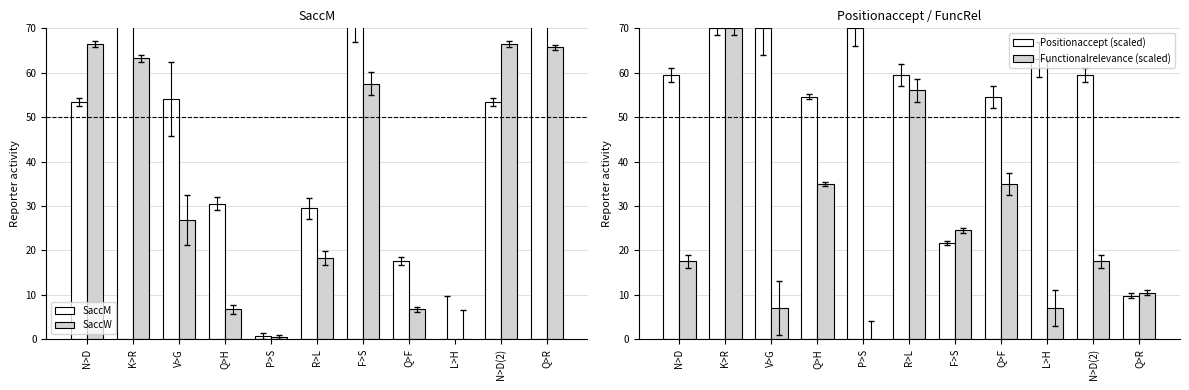

How many bars are there in total?

44